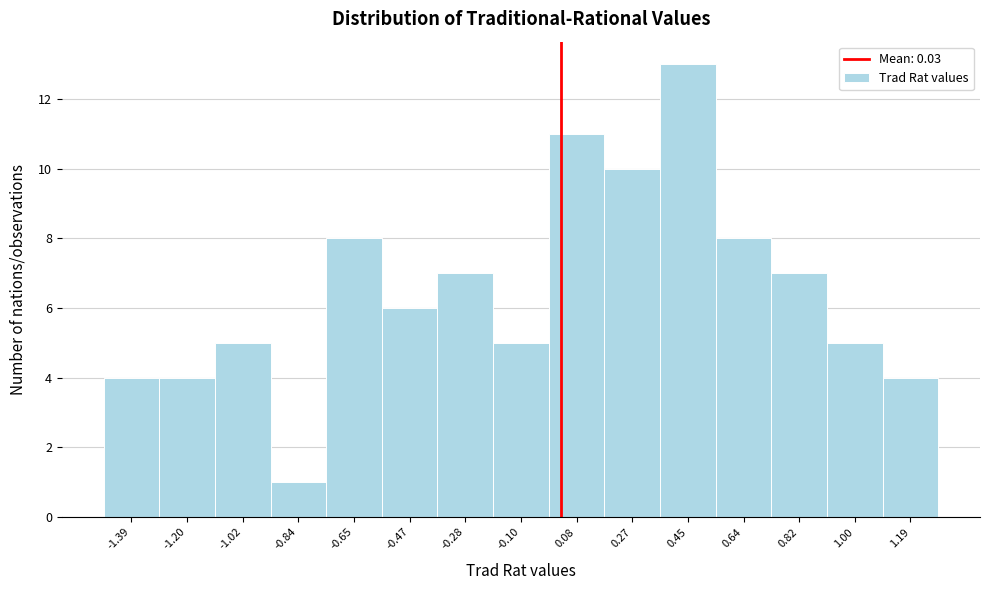

Reading left to right, list every bar in this chart as the range it spans on the x-axis followed by its height. Neither the bar edges nor the heights are printed on the chart, so give them approximately, as read against the axes.

-1.480 to -1.296: 4
-1.296 to -1.112: 4
-1.112 to -0.928: 5
-0.928 to -0.744: 1
-0.744 to -0.560: 8
-0.560 to -0.376: 6
-0.376 to -0.192: 7
-0.192 to -0.008: 5
-0.008 to 0.176: 11
0.176 to 0.360: 10
0.360 to 0.544: 13
0.544 to 0.728: 8
0.728 to 0.912: 7
0.912 to 1.096: 5
1.096 to 1.280: 4